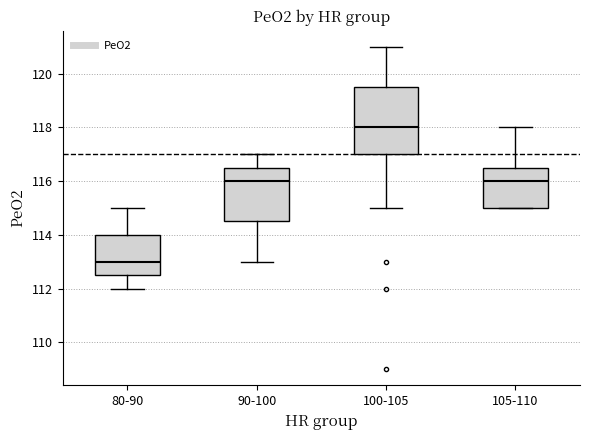

Comparing the boxes themselves (not the whiskers), which one is the tallest?

100-105